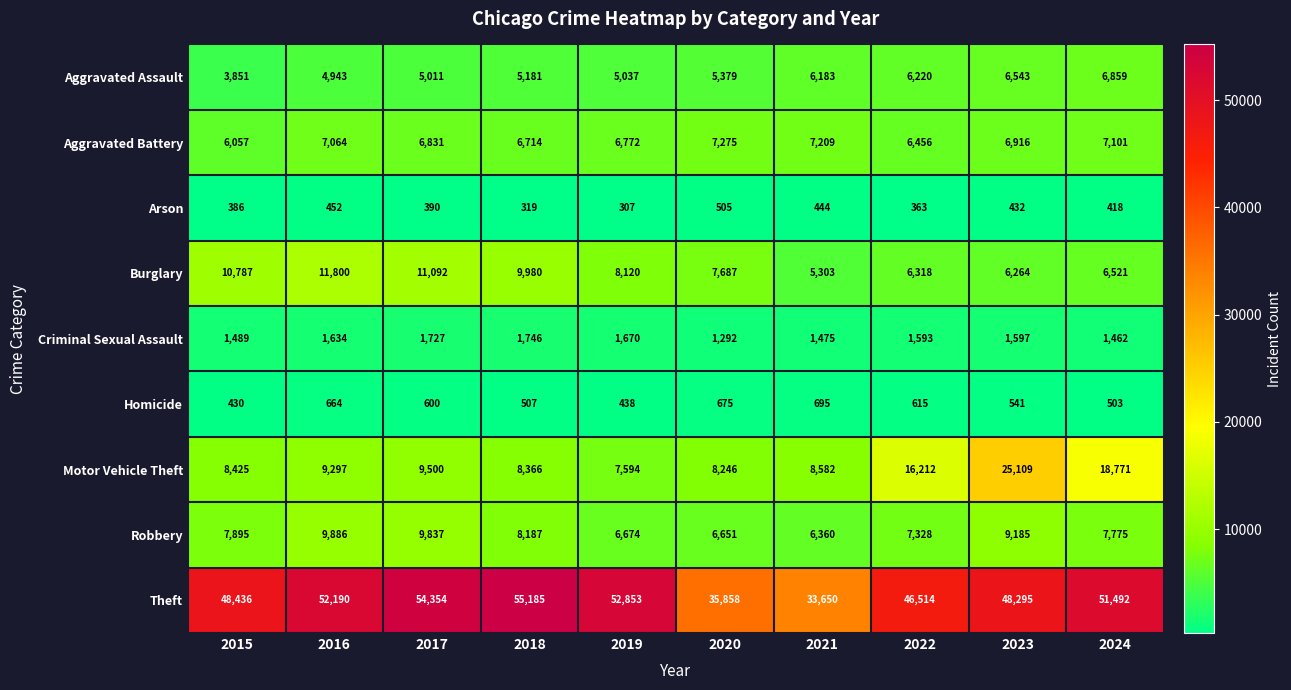

Which category has the lowest value across all series?

2019